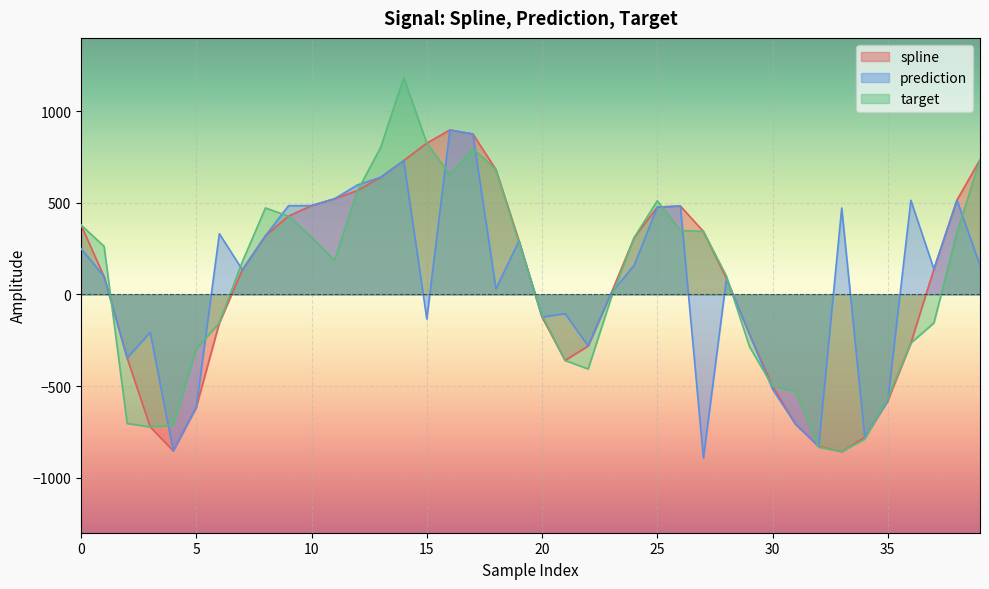

Rank the series at 29 from highest to lowest value.

spline, prediction, target